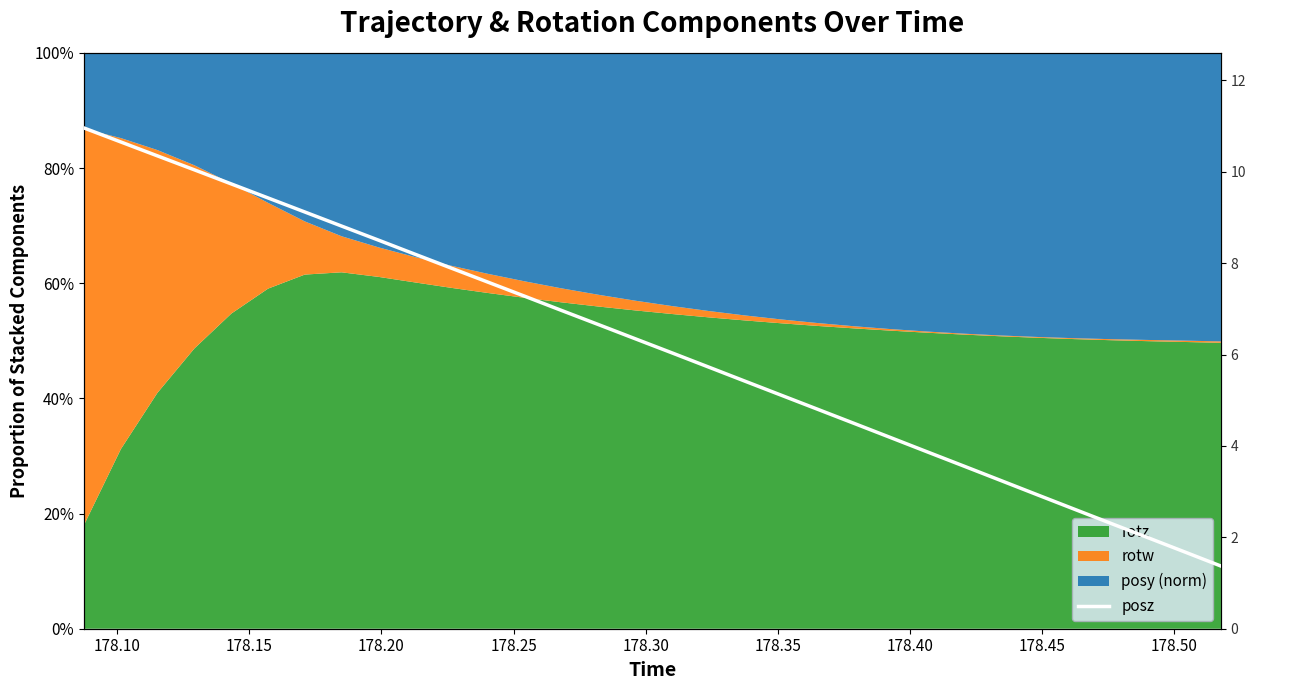

True or false: the data has more than 1 interior local peaks.

False